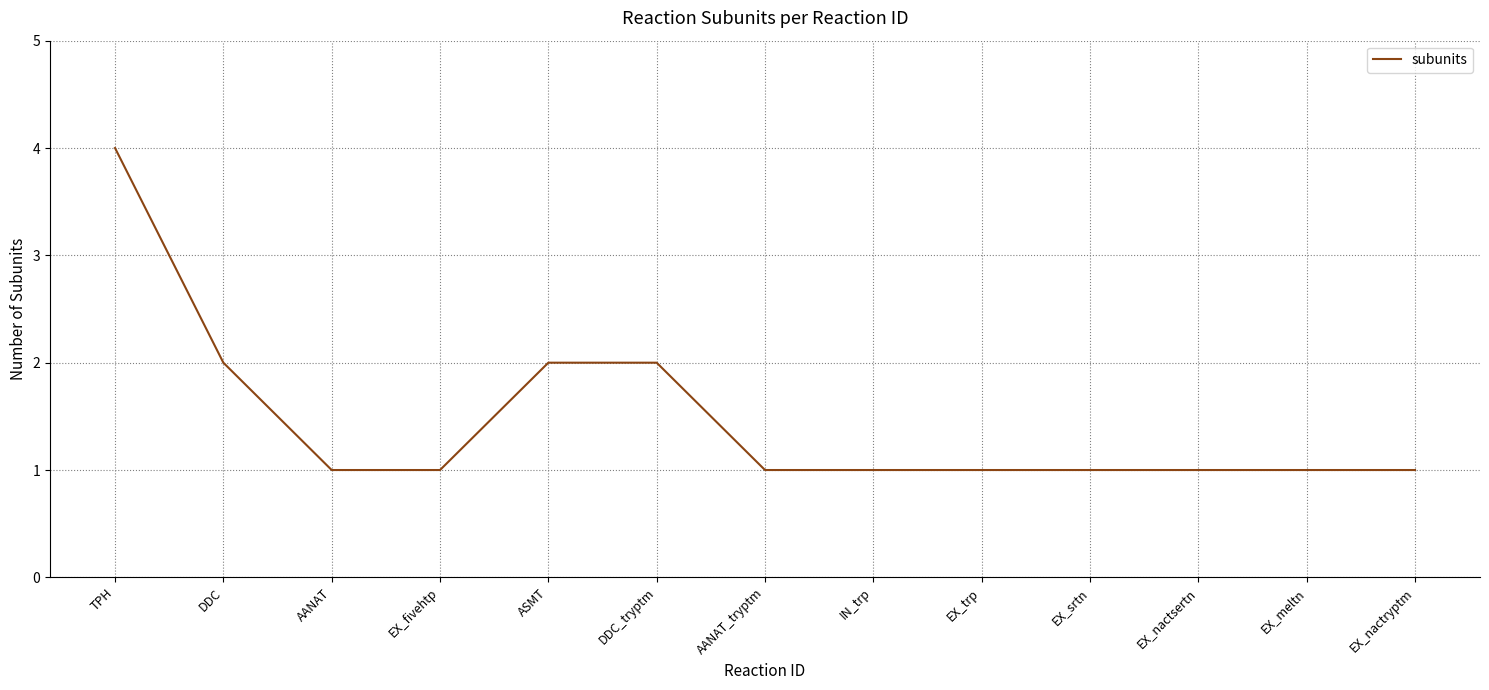

Is it true that the value at DDC_tryptm is 2?

True